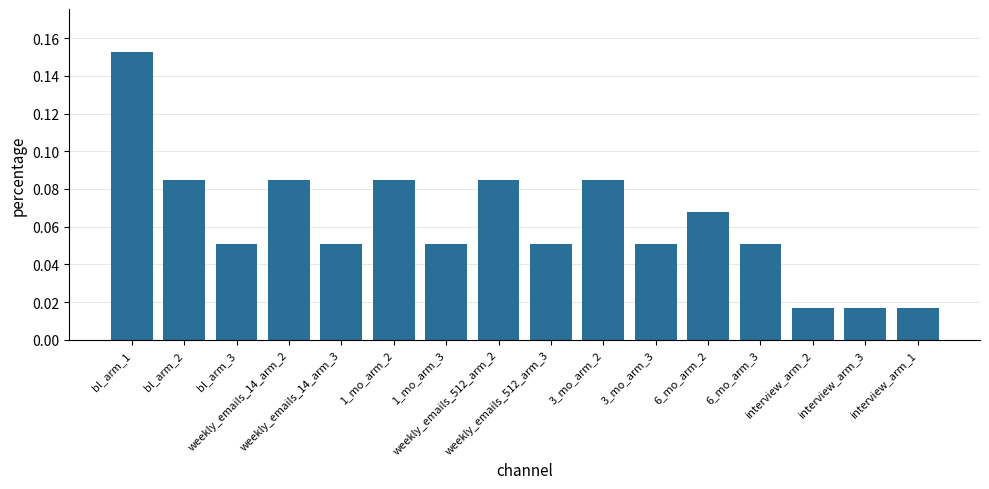

Rank the categories by value from highest to lowest.

bl_arm_1, bl_arm_2, weekly_emails_14_arm_2, 1_mo_arm_2, weekly_emails_512_arm_2, 3_mo_arm_2, 6_mo_arm_2, bl_arm_3, weekly_emails_14_arm_3, 1_mo_arm_3, weekly_emails_512_arm_3, 3_mo_arm_3, 6_mo_arm_3, interview_arm_2, interview_arm_3, interview_arm_1